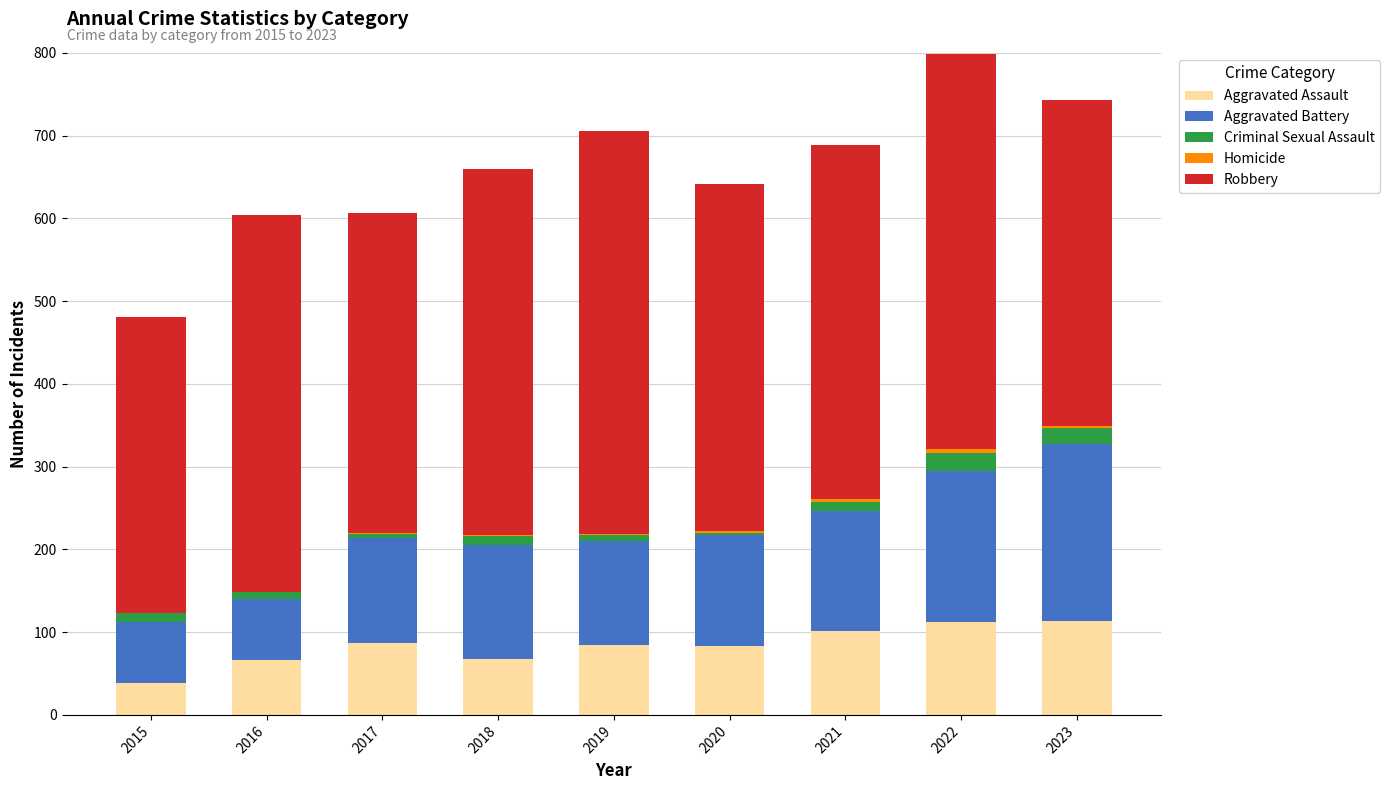

True or false: Aggravated Assault has a value of 87 at 2017.

True